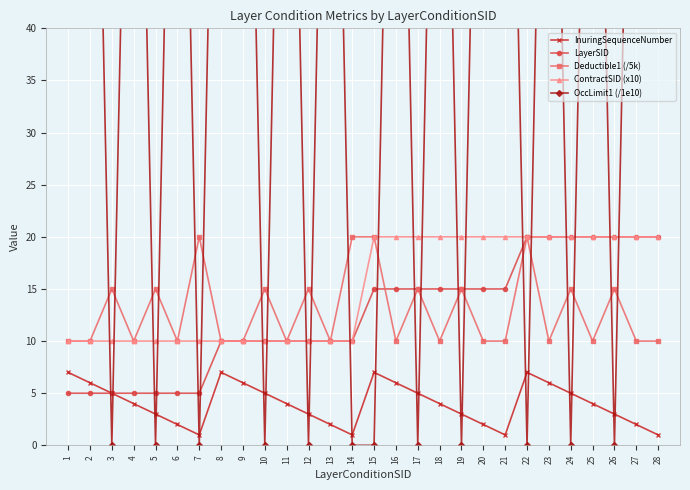

Between 26 and 7, which is larger?

26